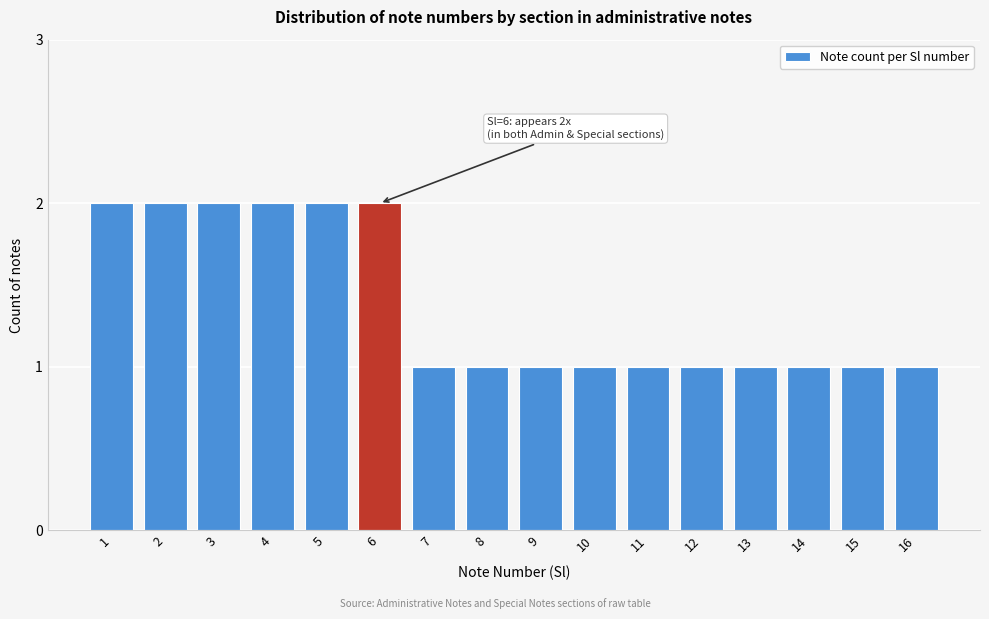

Reading left to right, extract all data points from this chart.

2	2	2	2	2	2	1	1	1	1	1	1	1	1	1	1